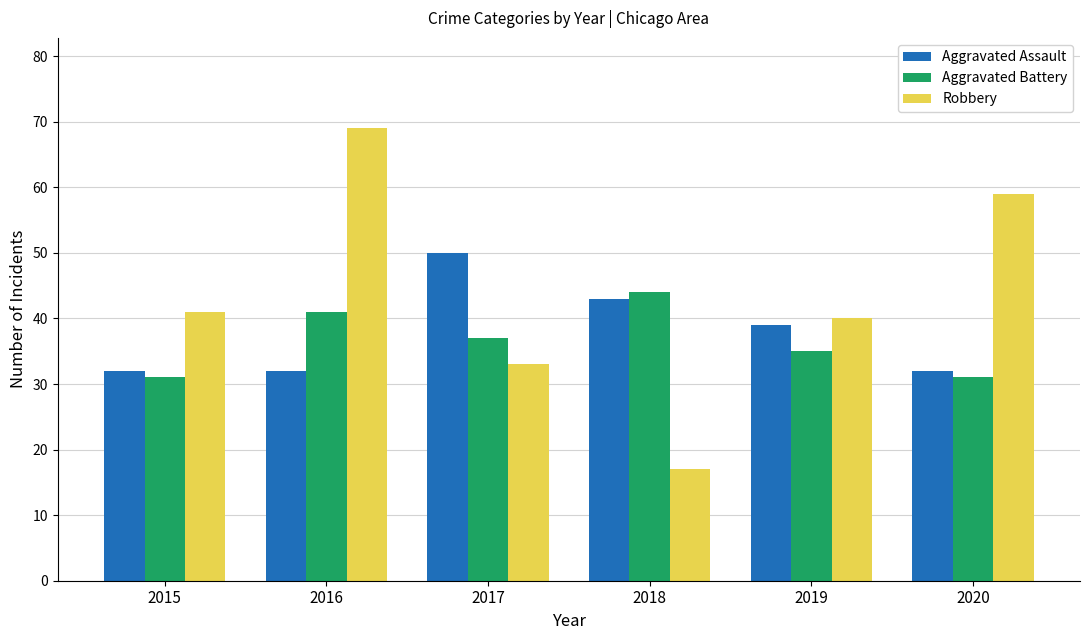

What is the minimum value shown in the chart?

17